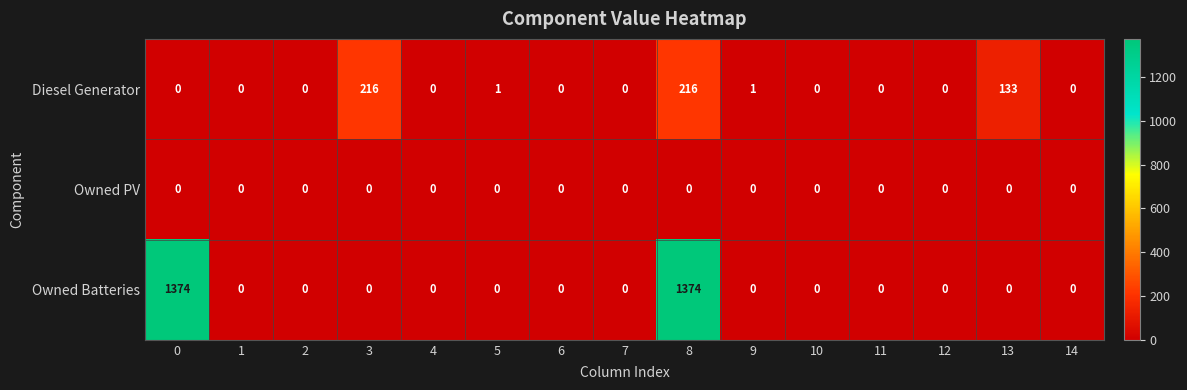

At how many categories does at least one series exceed 346?

2